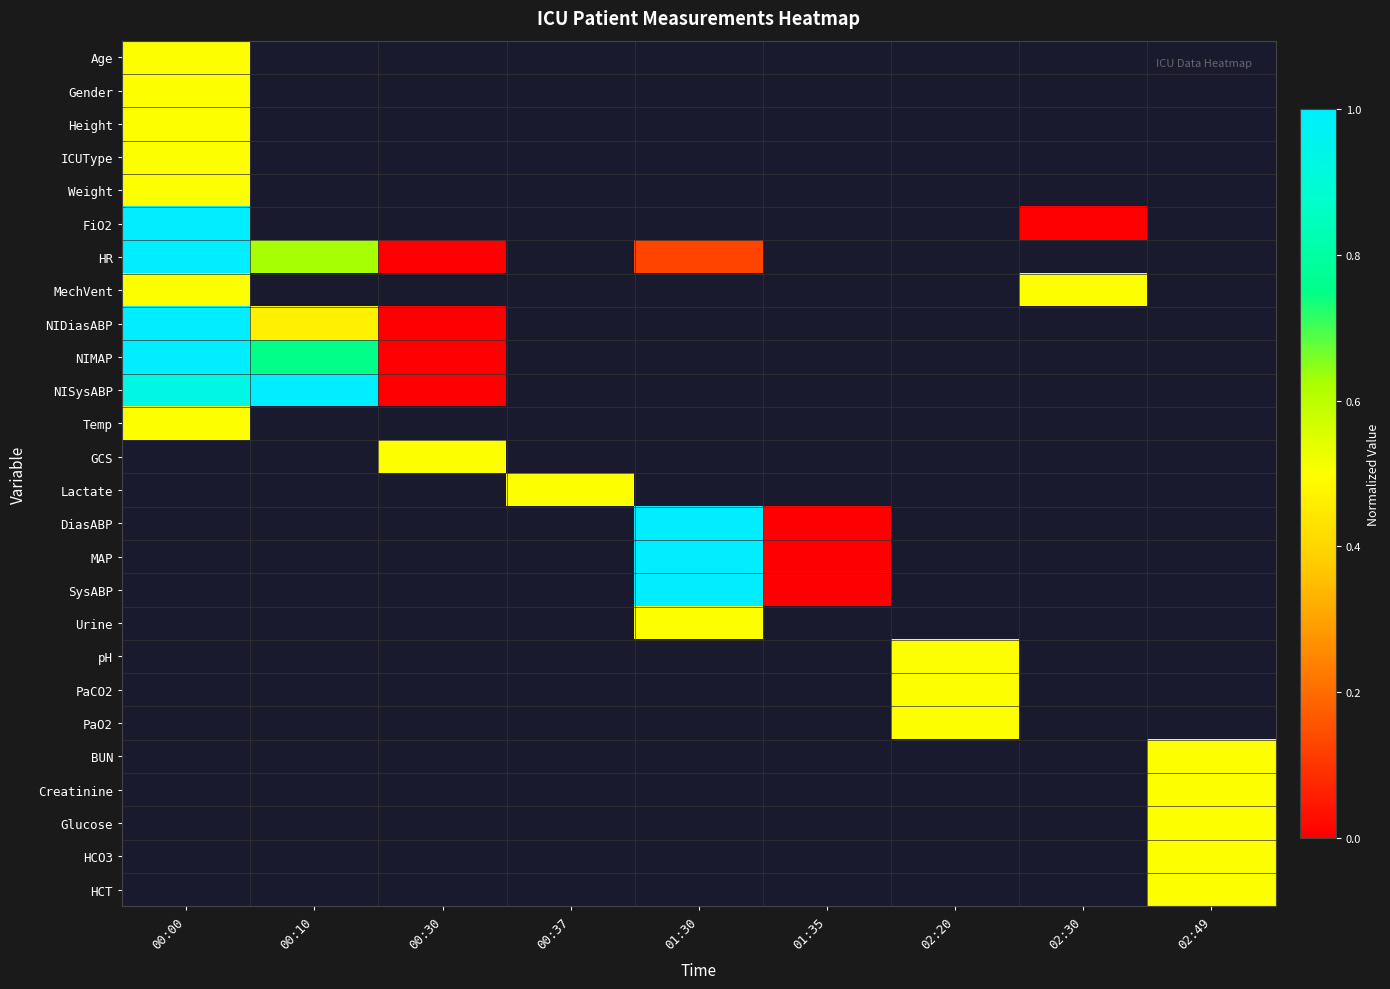

What is the greatest value displayed?

1.0